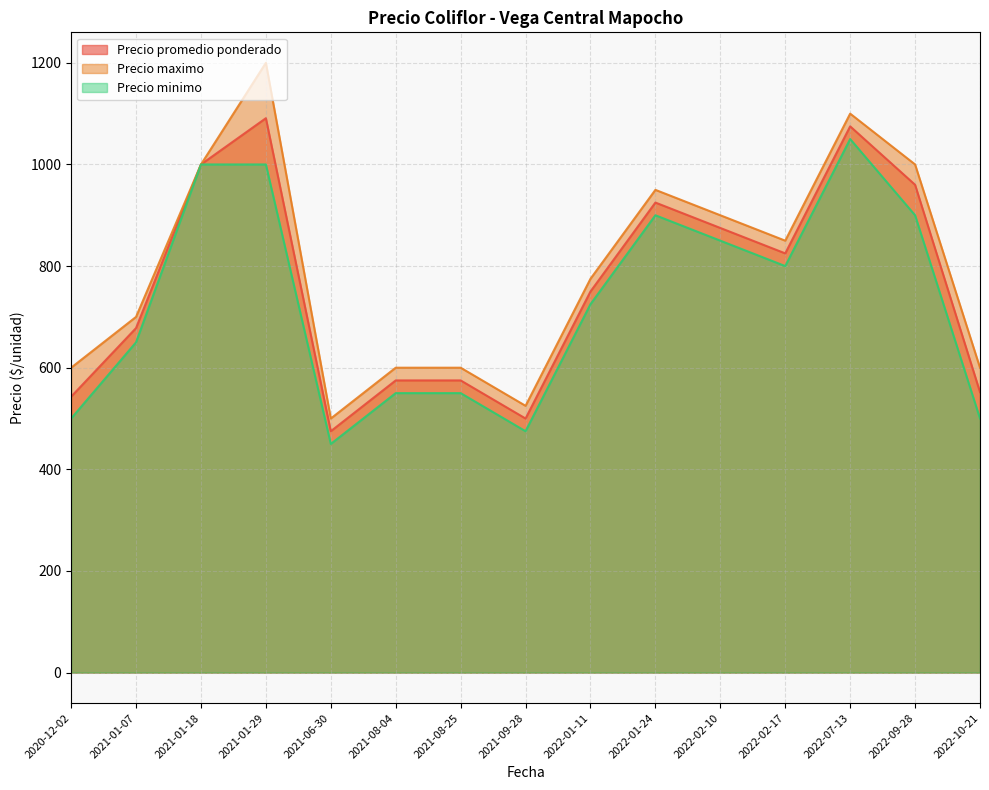

True or false: Precio minimo and Precio maximo intersect in this chart.

False